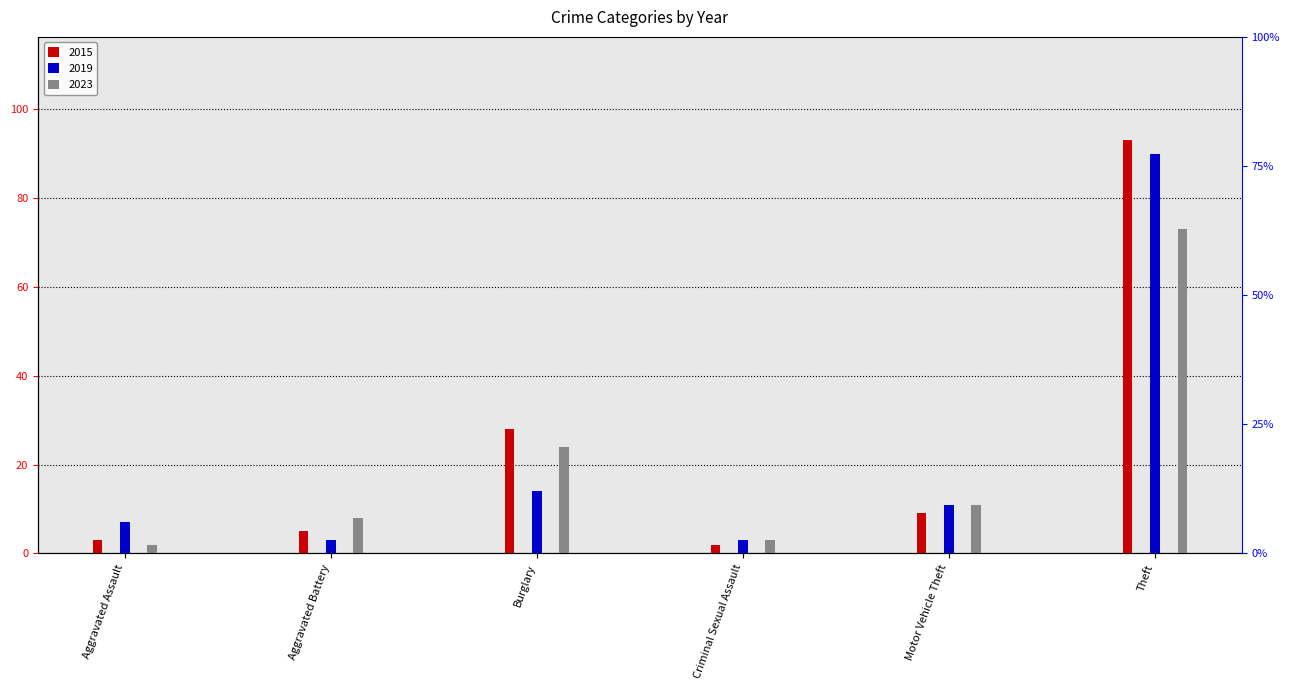

At how many categories does at least one series exceed 77?

1